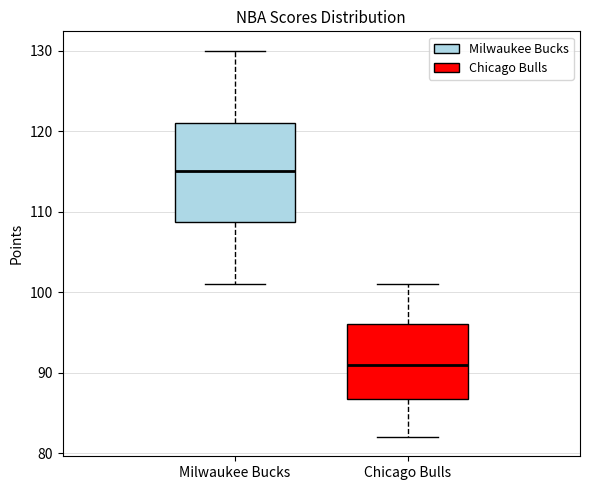

Reading left to right, transcribe this box plot: for each box, give where its median line is, the range the box spans, and where its two whiskers end, as read against the y-axis. The values are not printed on the chart, so give them approximately, as read against the axis.

Milwaukee Bucks: median 115, box 109 to 121, whiskers 101 to 130
Chicago Bulls: median 91, box 87 to 96, whiskers 82 to 101